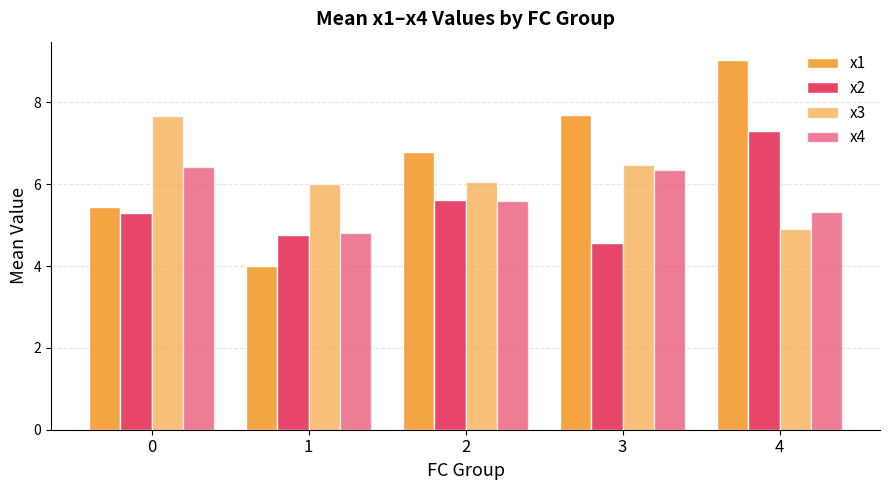

At how many categories does at least one series exceed 5?

5